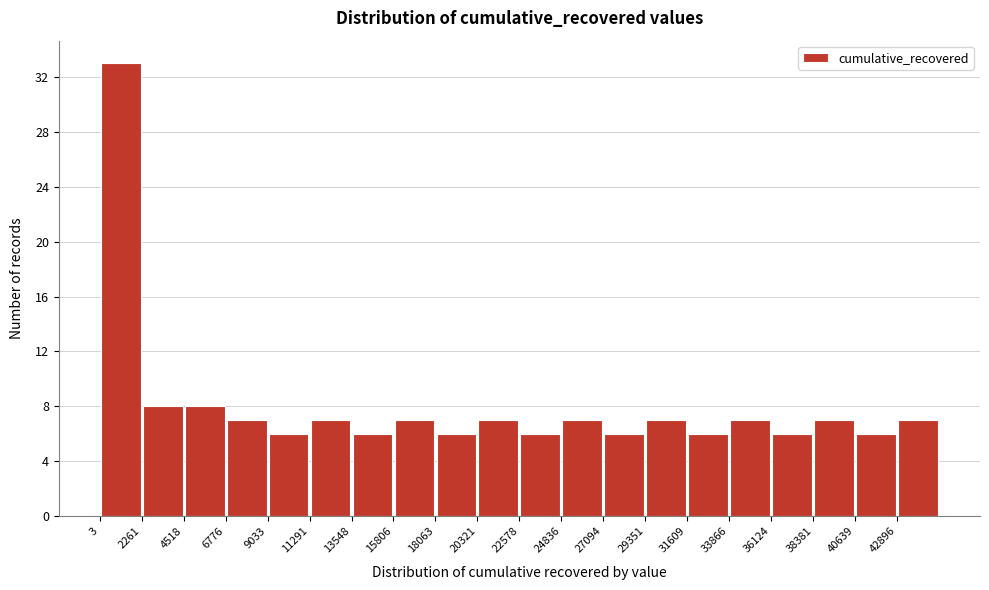

How tall is the bar that spans 40500 to 43000 on the x-axis? Neither the bar edges nor the heights are printed on the chart, so give them approximately, as read against the axes.

6